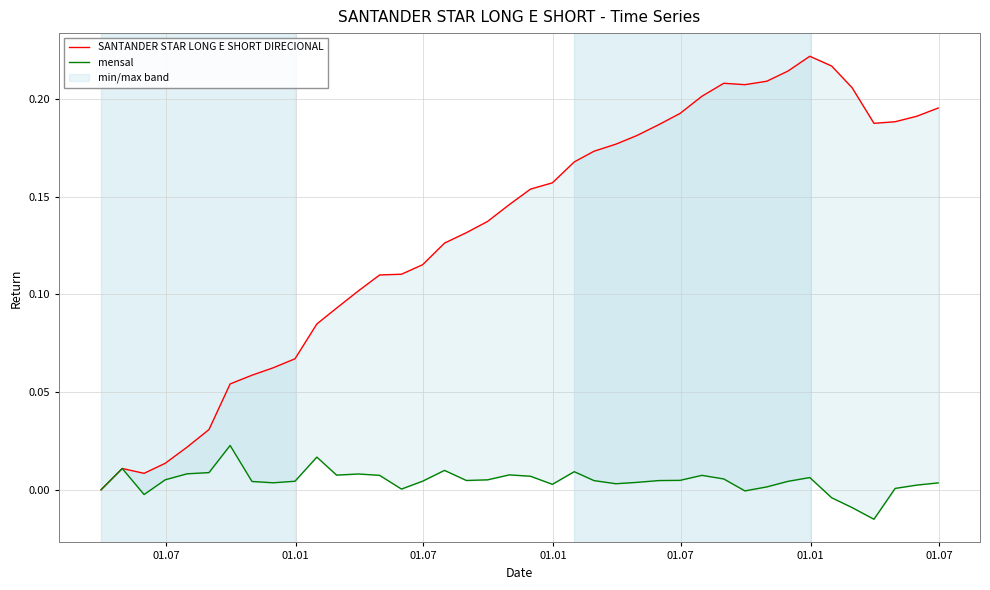

Is it true that mensal equals 0.0 at 23?

False